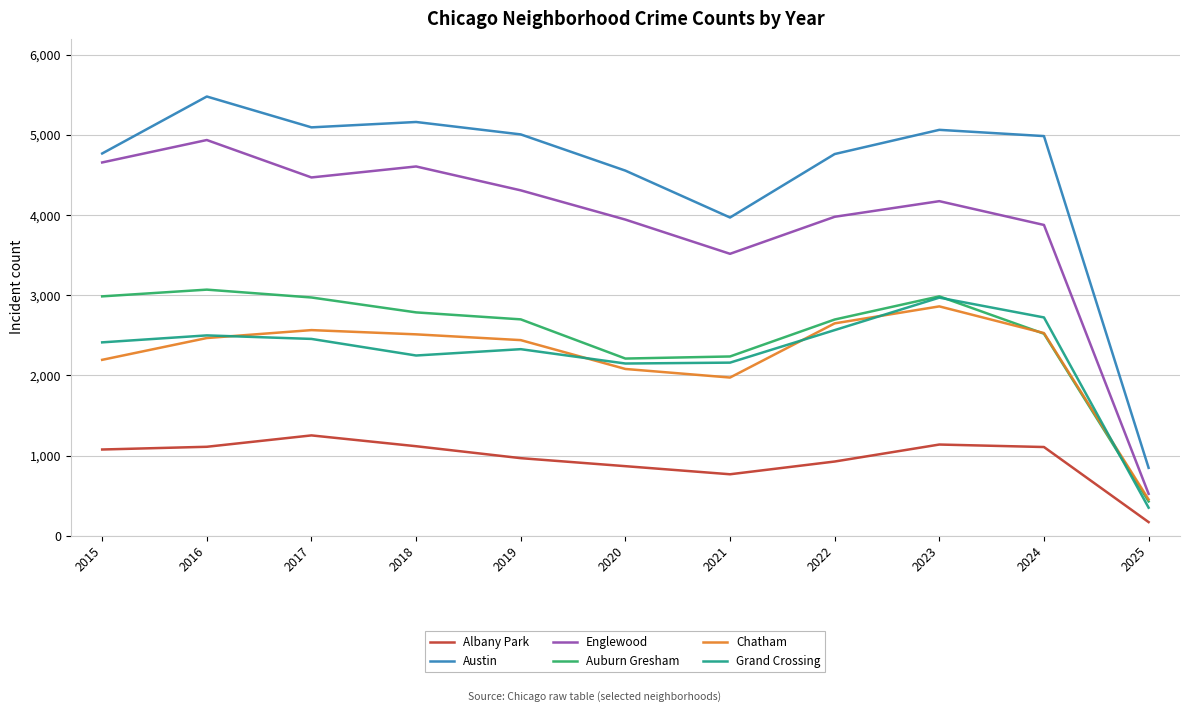

Is it true that Auburn Gresham equals 2973 at 2017?

True